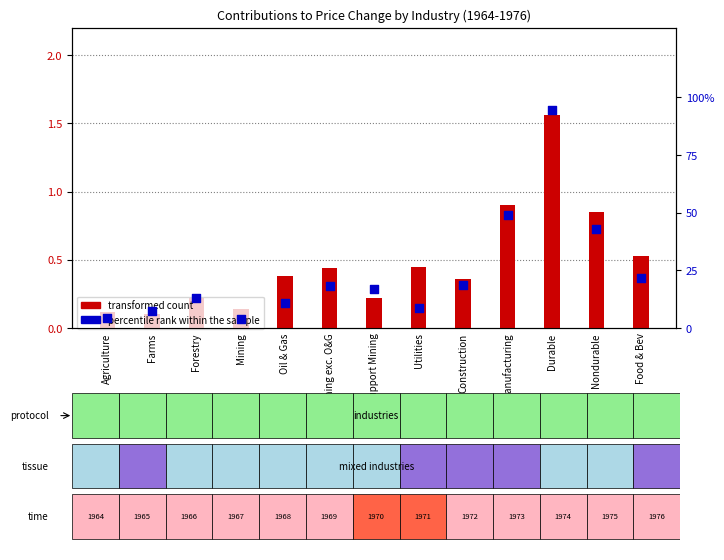

Which series has the widest spread of Y values?

percentile rank within the sample